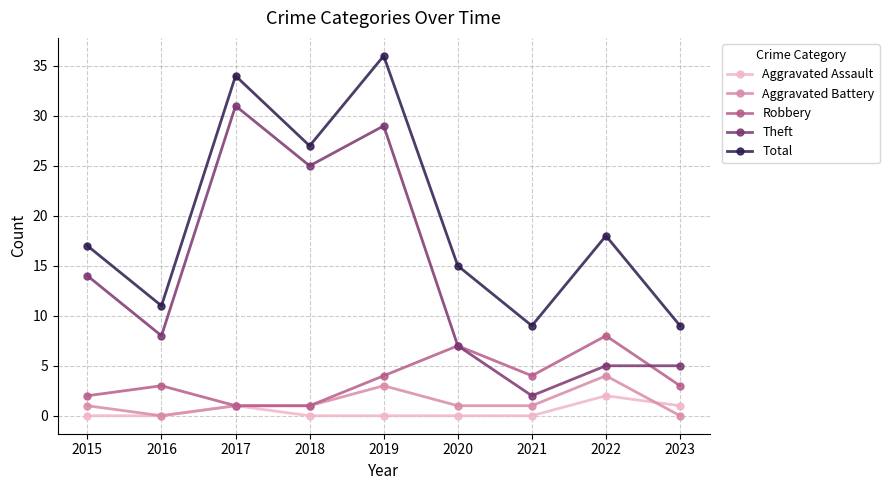

What is the value of the Robbery point at the 6th from the left?

7